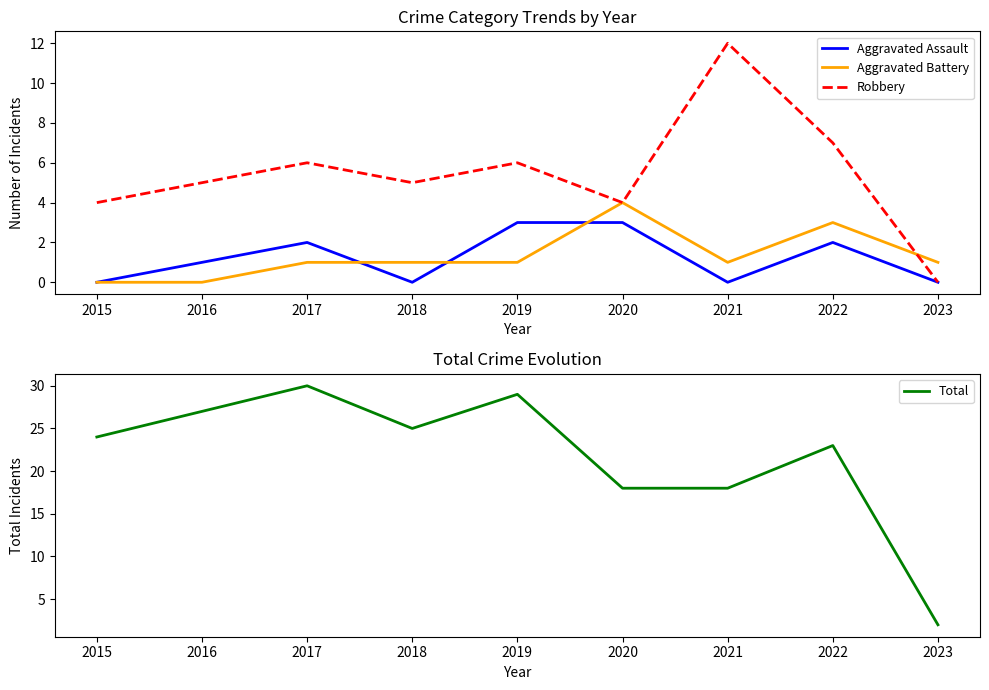

At which label is Aggravated Assault closest to 1?

2016